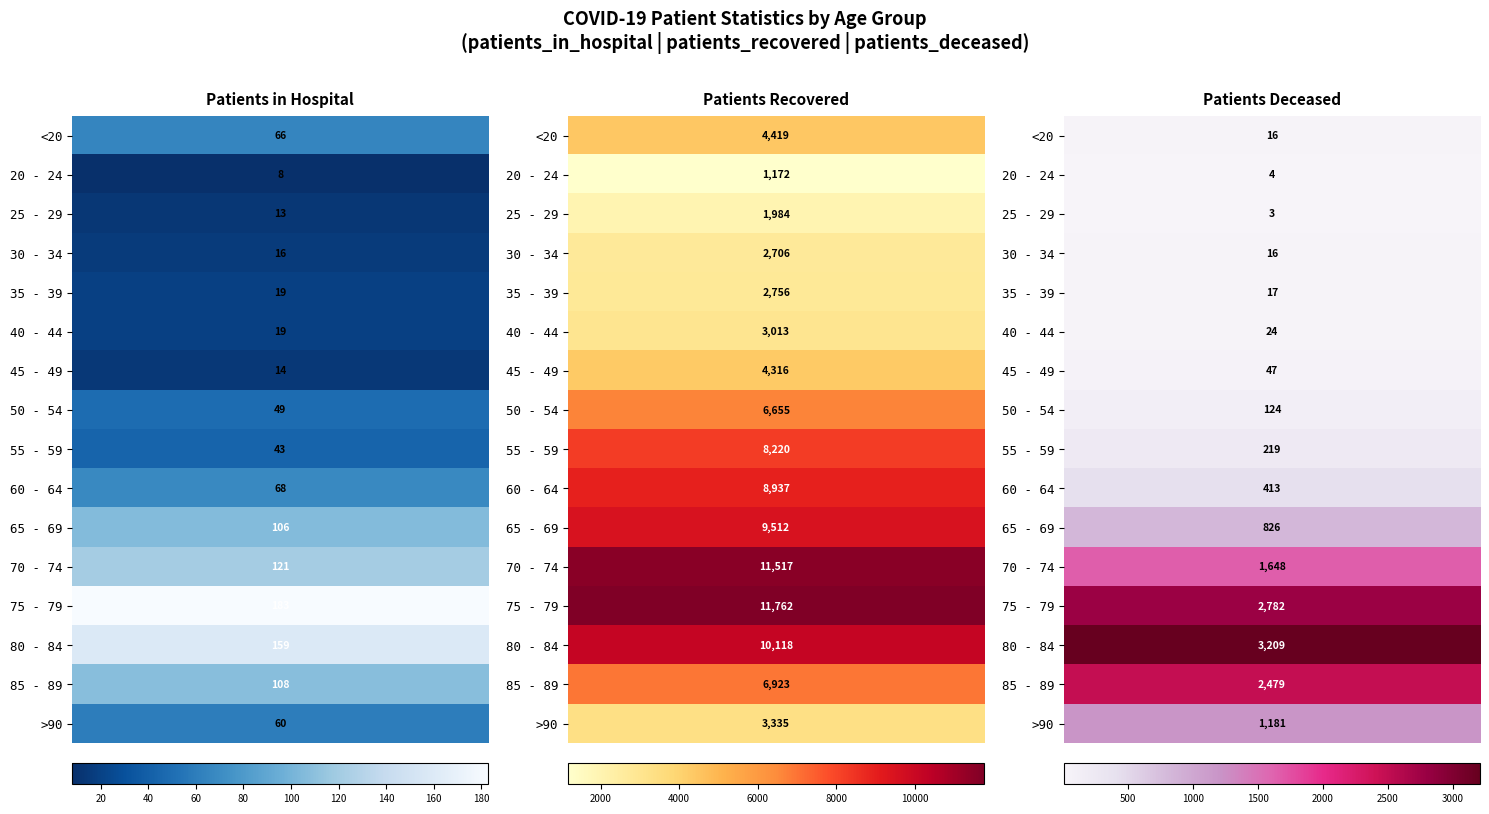

Where does the 65 - 69 series first go above 826?

1